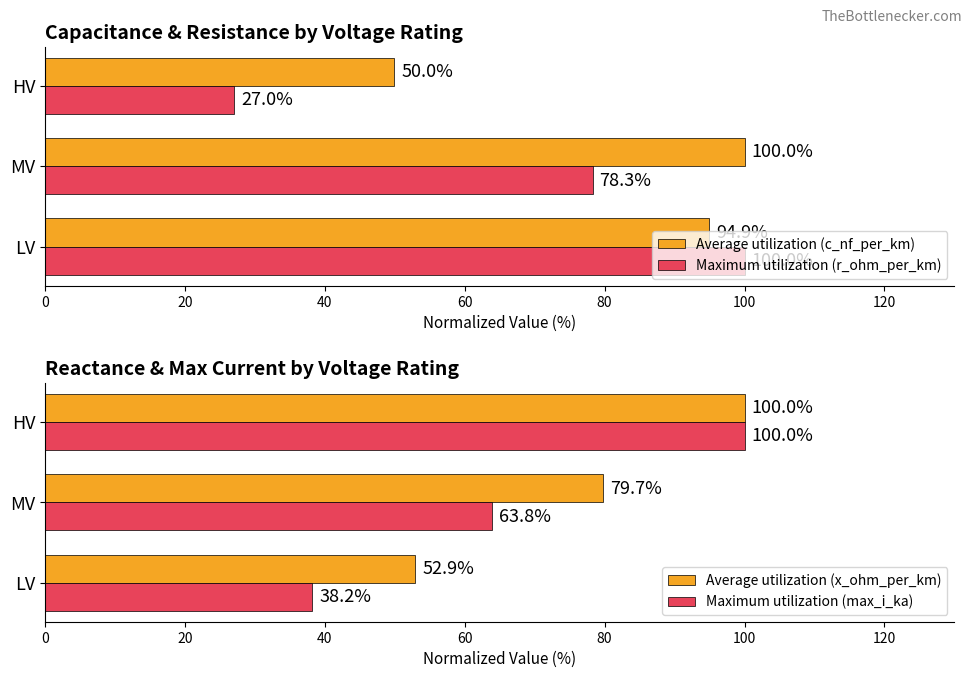

Rank the categories by Maximum utilization (max_i_ka) value from lowest to highest.

LV, MV, HV